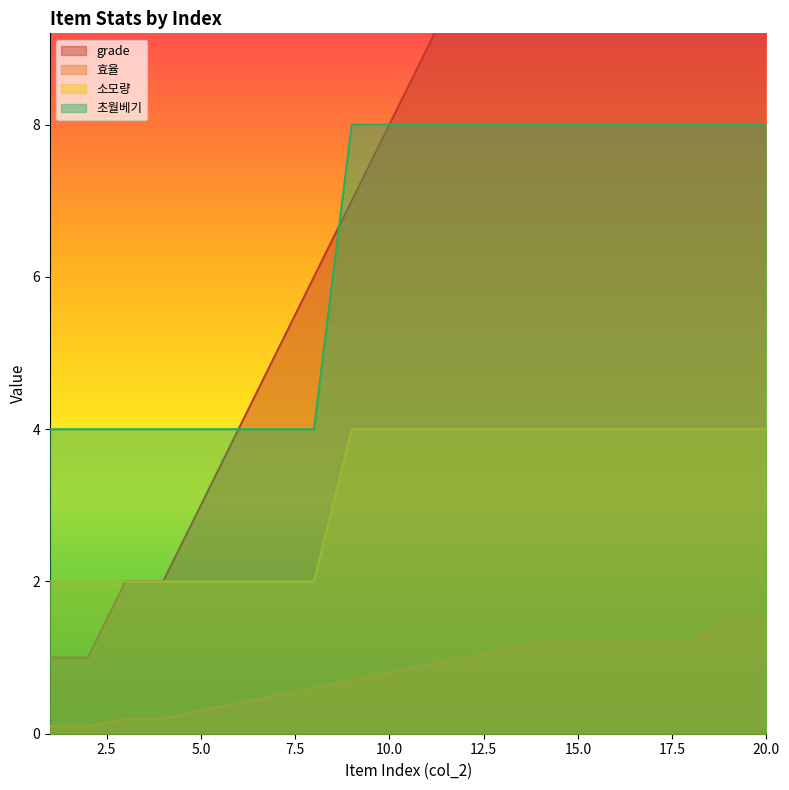

At which label does 소모량 reach its minimum?

1